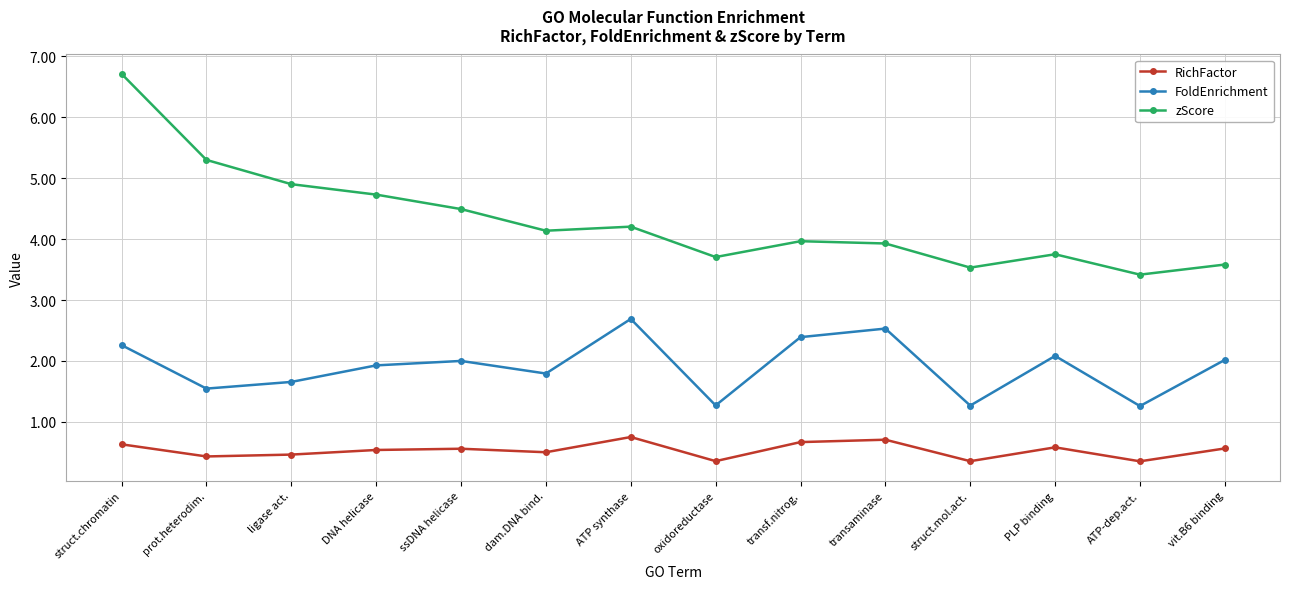

In FoldEnrichment, how many points are lower than both neighbors (excluding endpoints)?

5